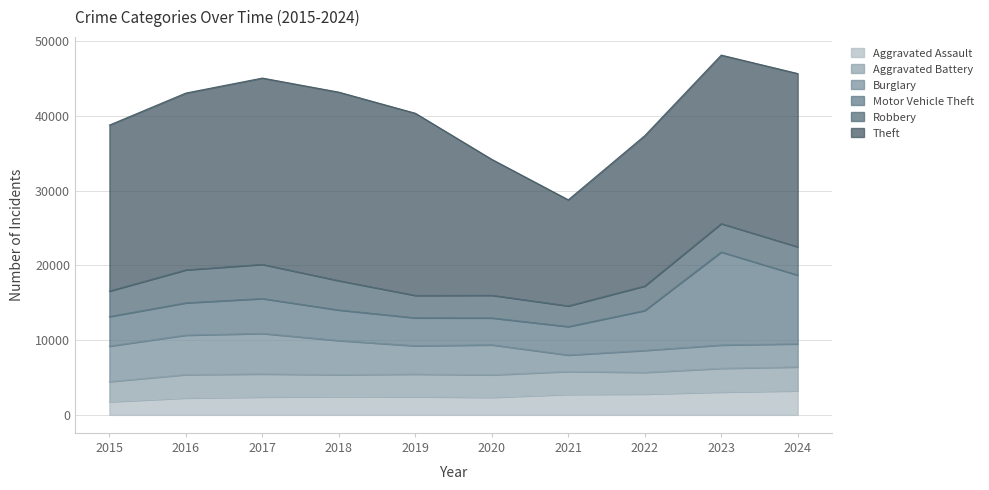

True or false: Theft has a value of 10833 at 2018.

False